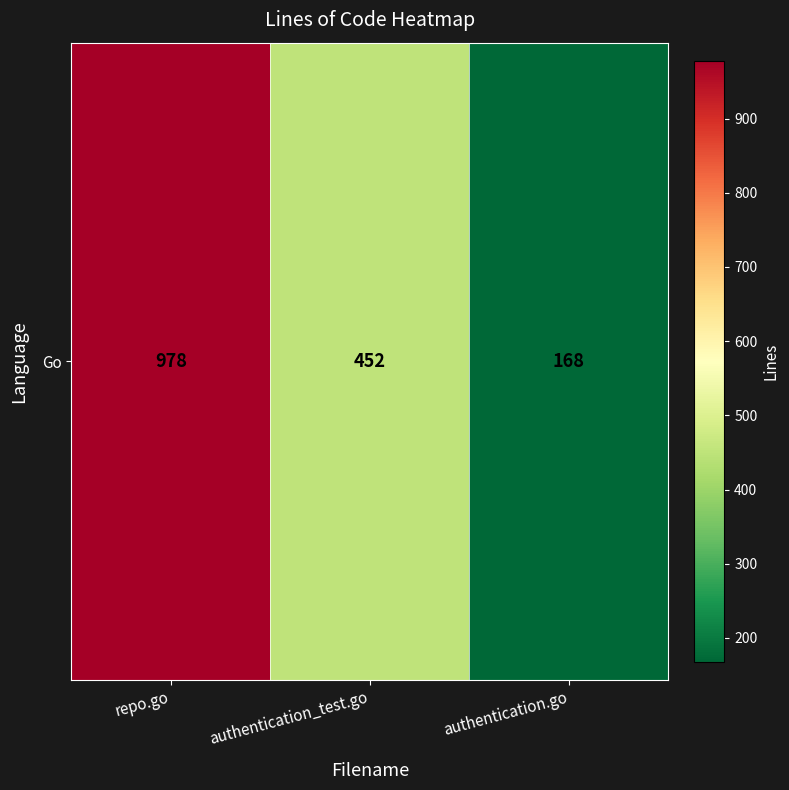

At which label does the data first exceed 452?

repo.go